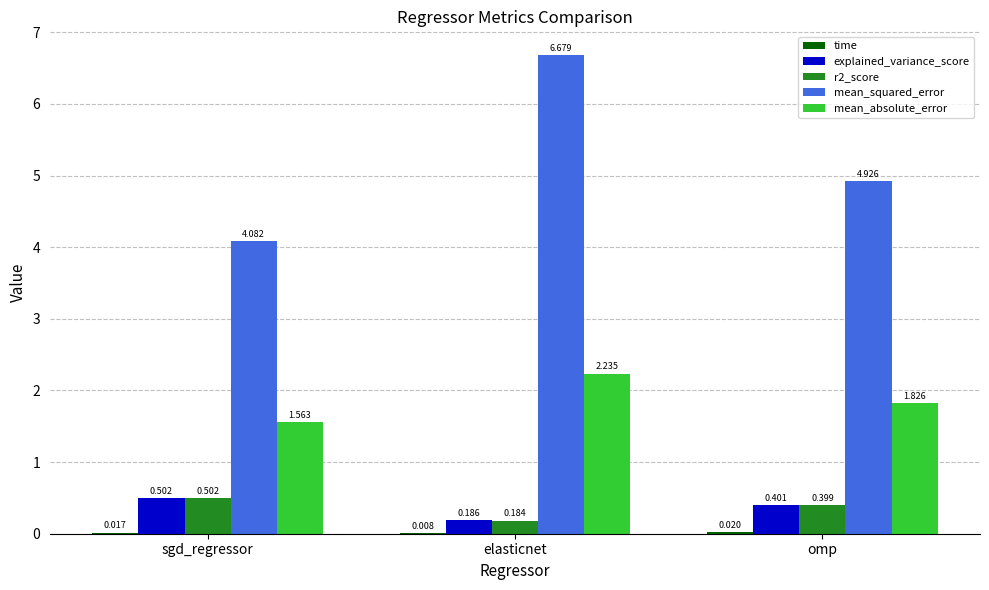

Does the chart contain stacked bars?

No